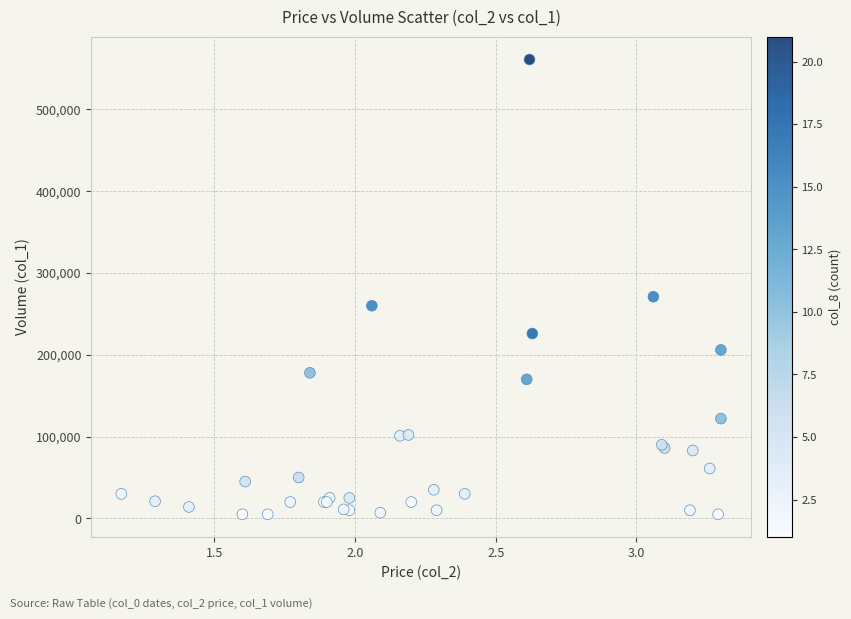

What Y value in the scatter plot is closest to 283000?

271000